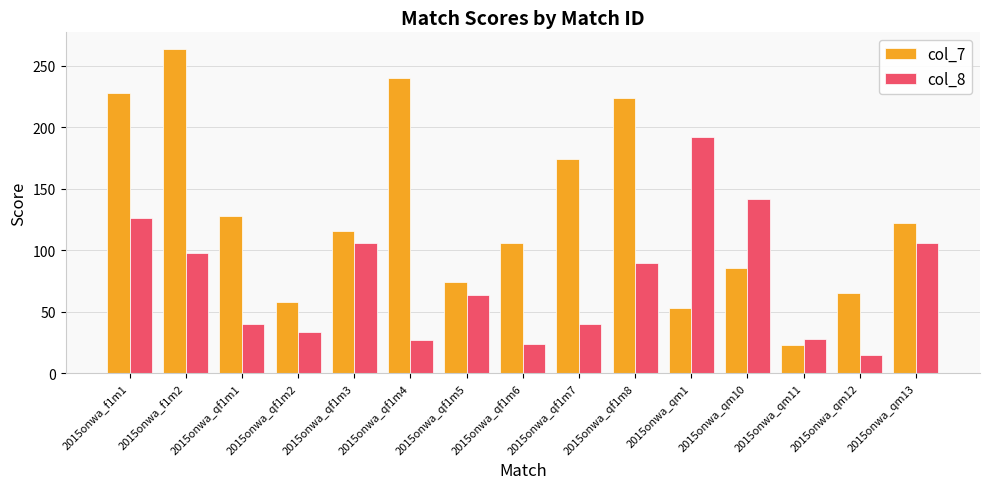

What is the label of the 4th bar from the left?

2015onwa_qf1m2